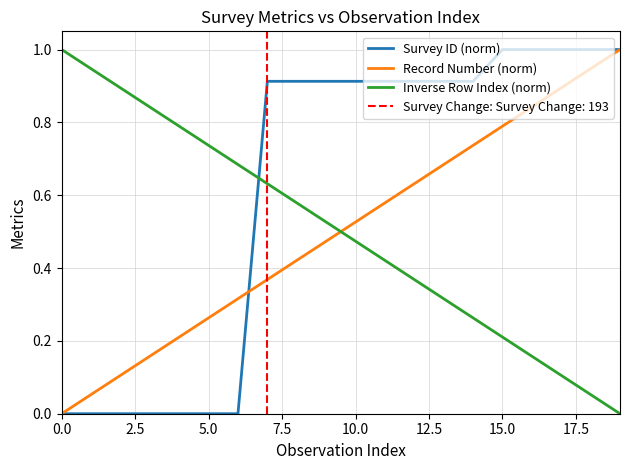

Is it true that Record Number (norm) equals 0.7 at 13?

True